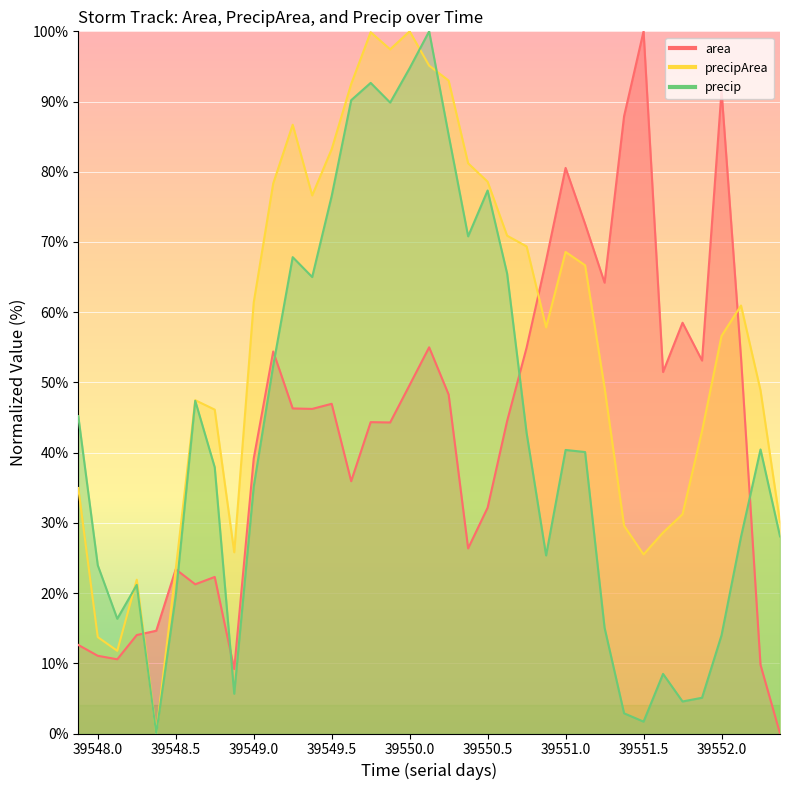

What is the value of the area point at the 5th from the left?

14.6